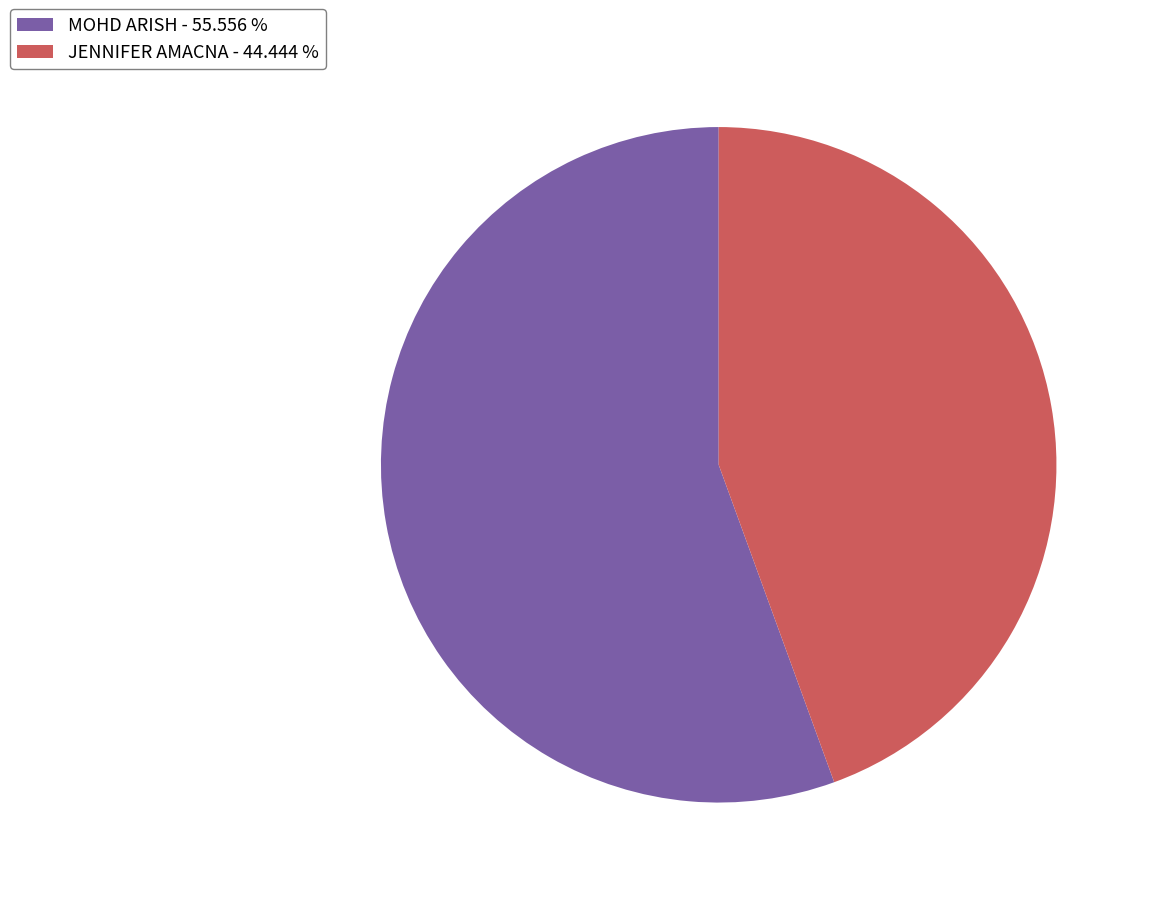

Is JENNIFER AMACNA the majority of the pie?

No